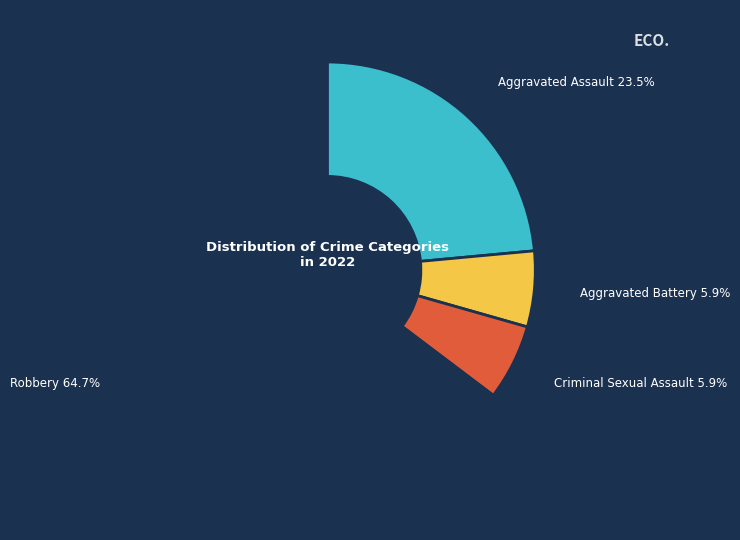

To the nearest percent, what is the average slice percentage?

25%